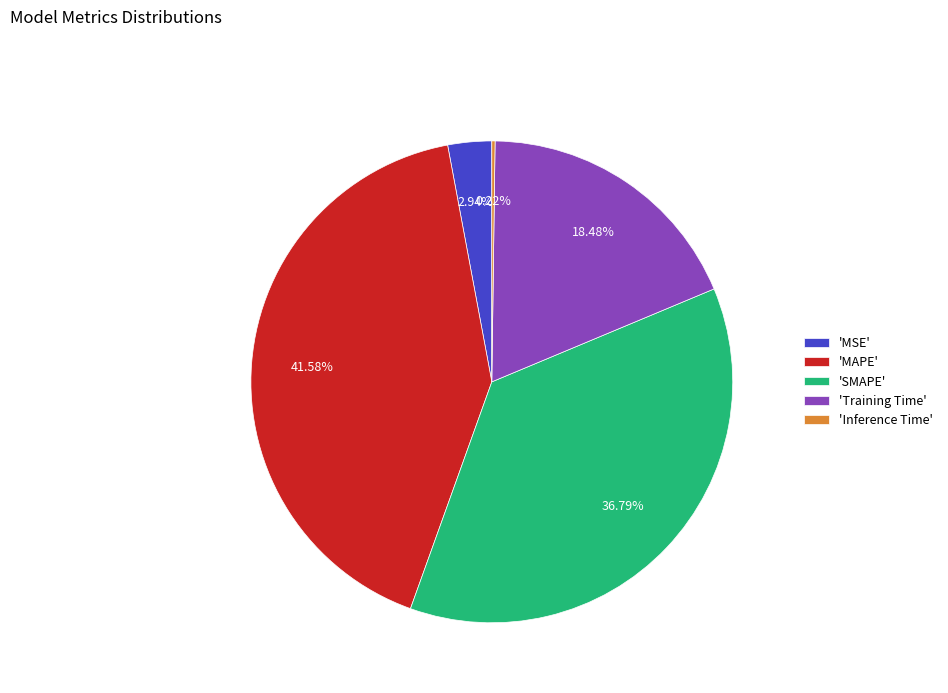

What is the largest slice in the pie chart?

'MAPE'